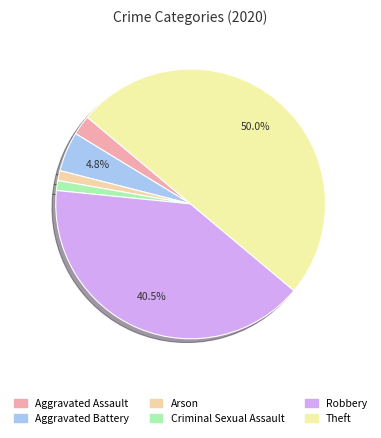

Rank the categories by value from highest to lowest.

Theft, Robbery, Aggravated Battery, Aggravated Assault, Arson, Criminal Sexual Assault